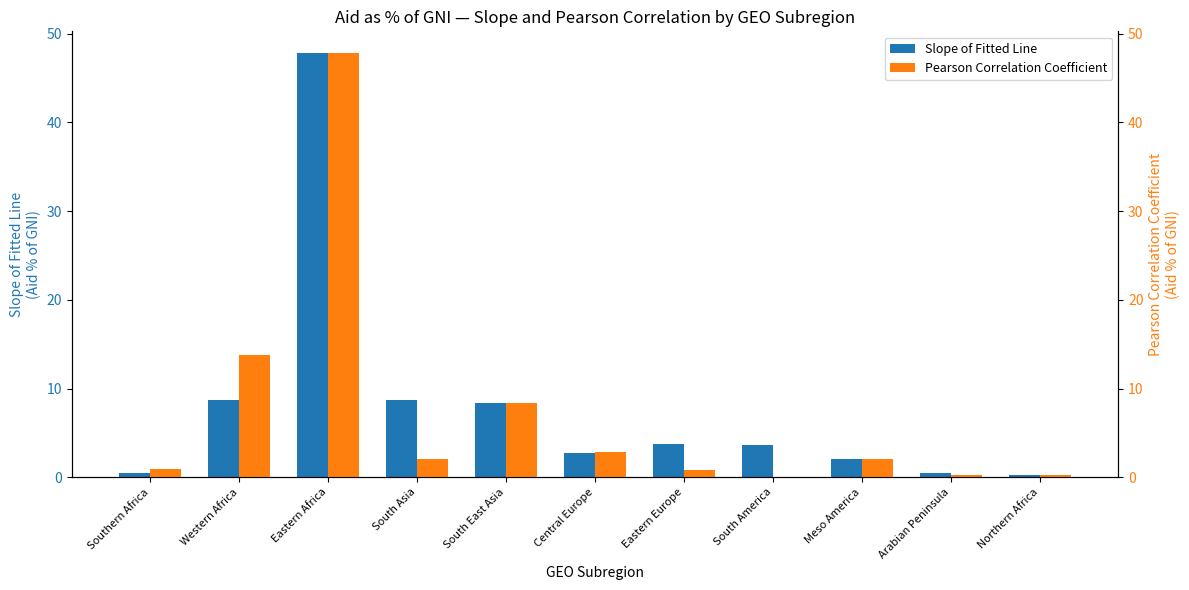

What is the label of the 7th bar from the right?

South East Asia